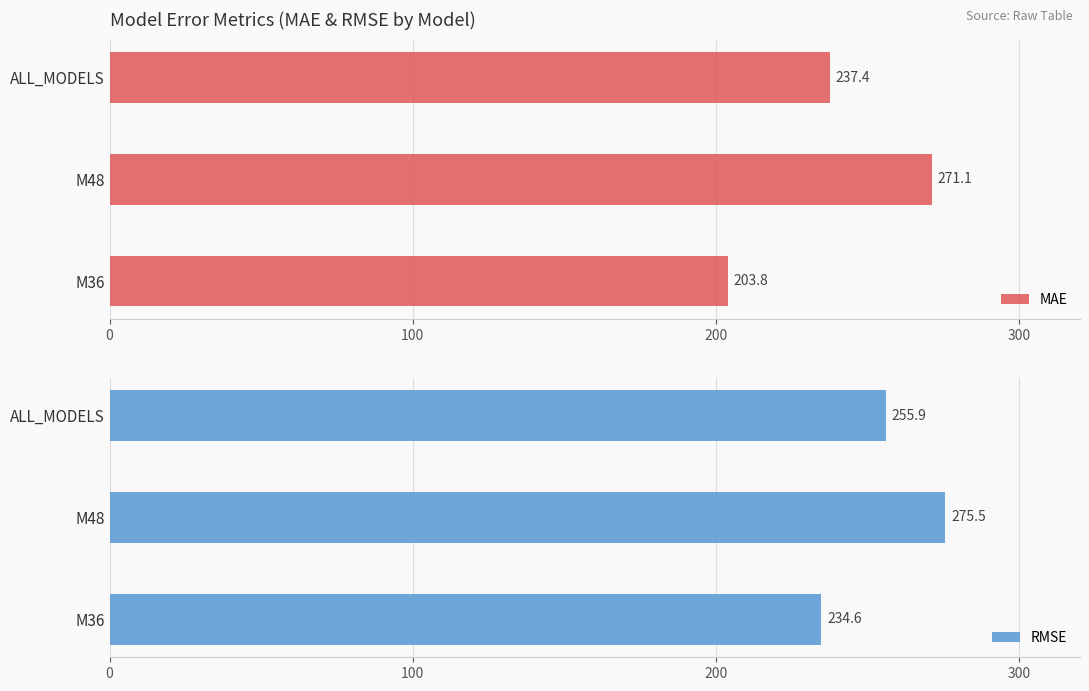

Which series has the widest spread of values?

MAE